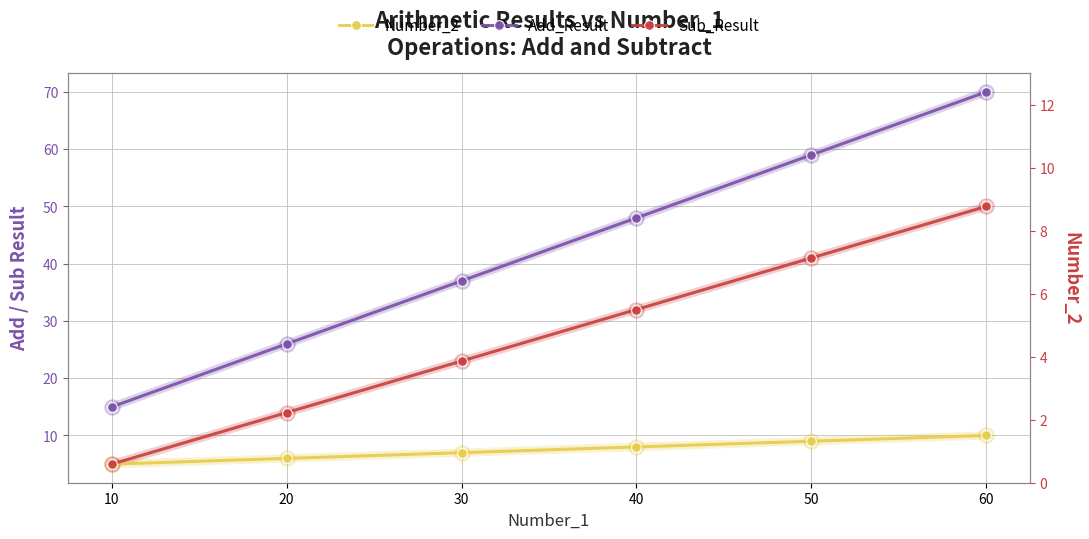

How many values in the Number_2 series are below 8?

3